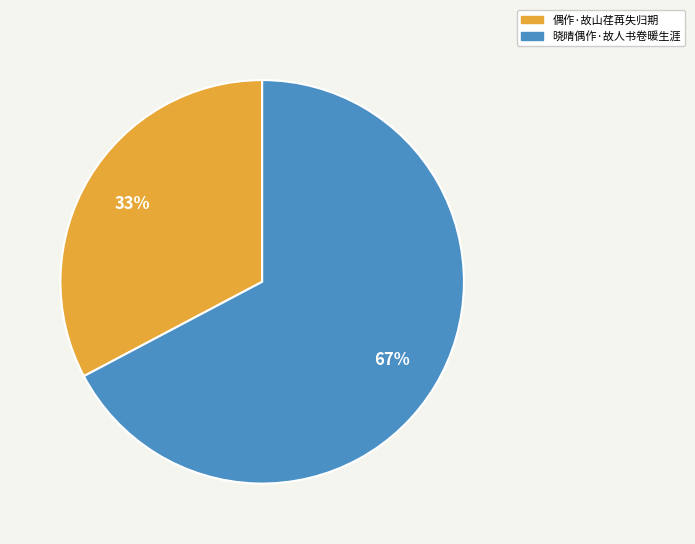

Count the number of slices in the pie.

2